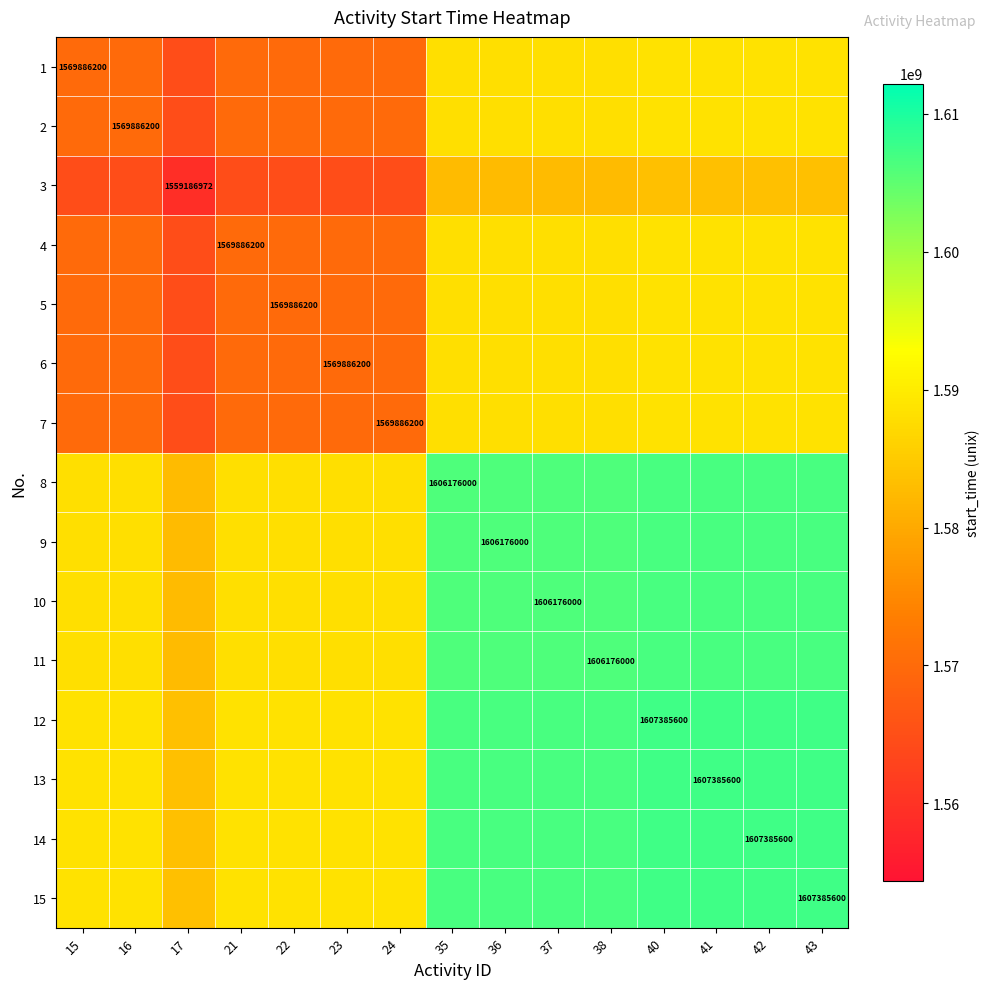

True or false: 15 has a value of 1607385600 at 43.

True